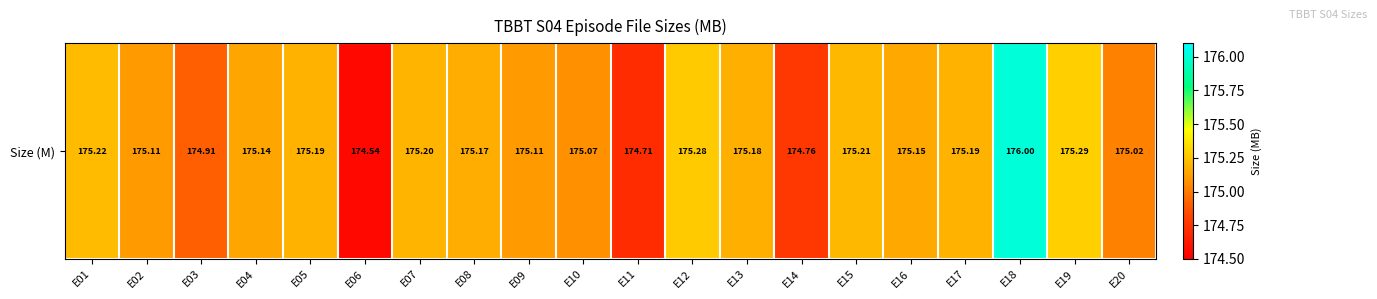

What is the smallest value displayed?

174.5